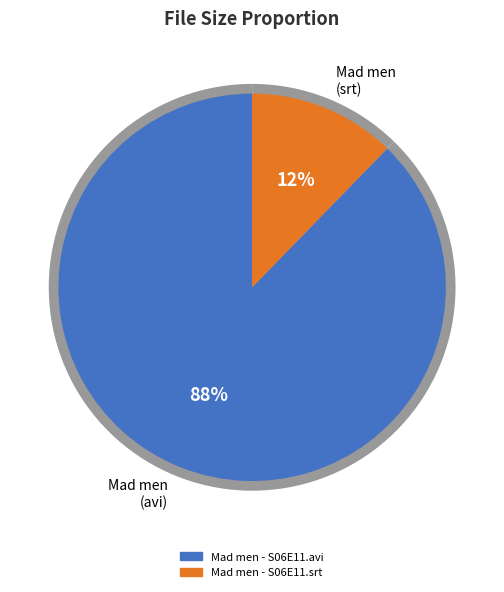

Which has a higher value, Mad men - S06E11.srt or Mad men - S06E11.avi?

Mad men - S06E11.avi